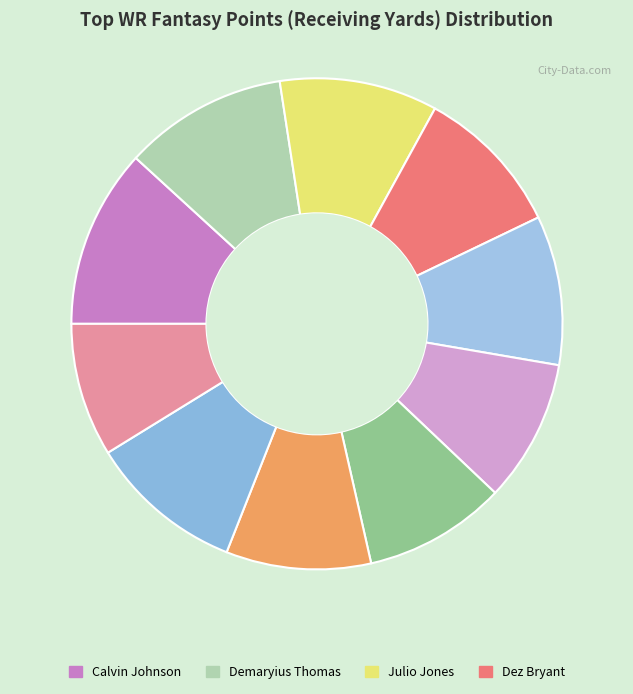

Does any single category account for the majority?

No